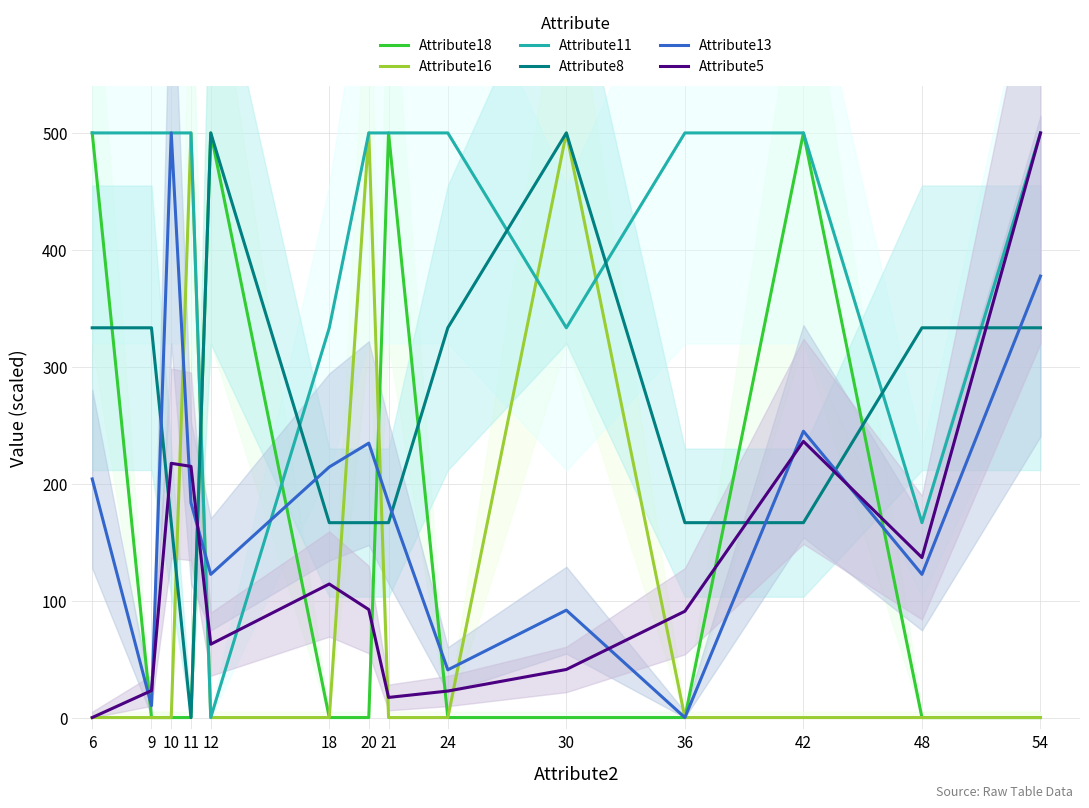

Which category has the highest value in the Attribute18 series?

6